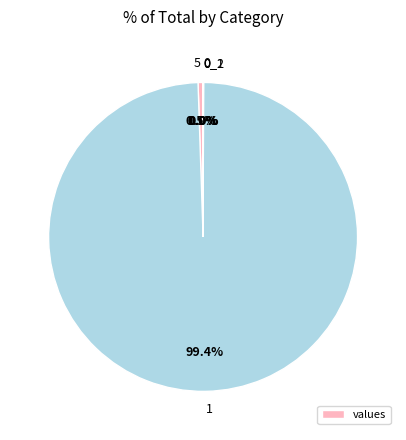

What percentage is NOT represented by 5?

99.5%